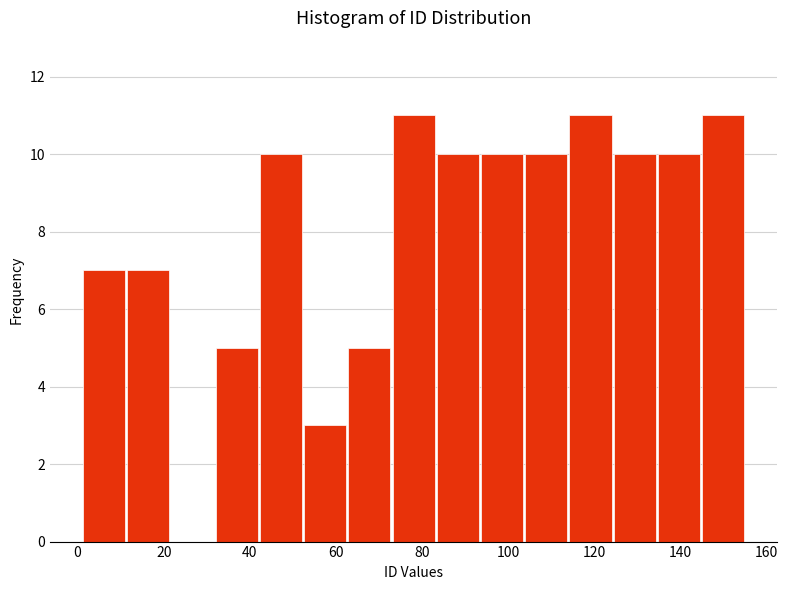

How tall is the bar that spans 94 to 104 on the x-axis? Neither the bar edges nor the heights are printed on the chart, so give them approximately, as read against the axes.

10